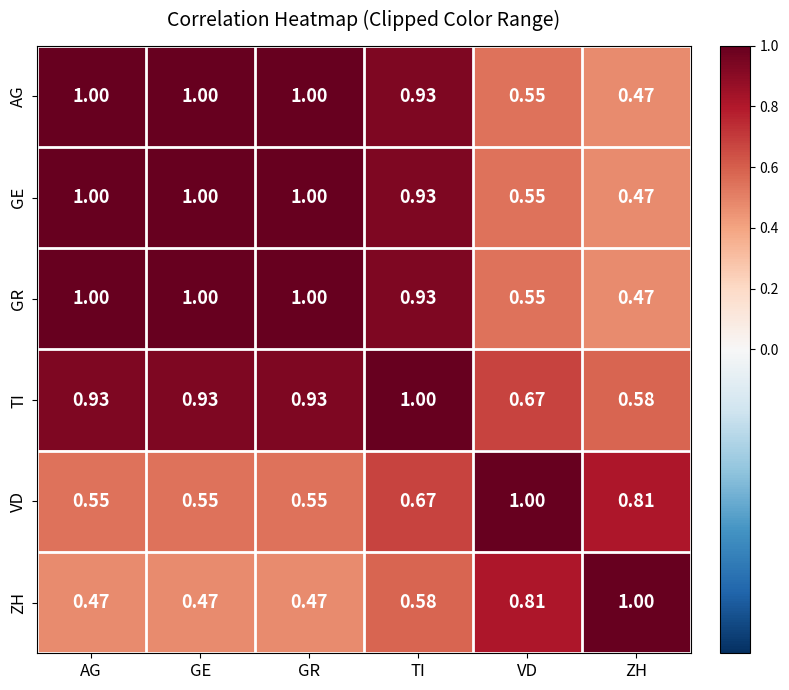

Which category has the lowest value in the GR series?

ZH